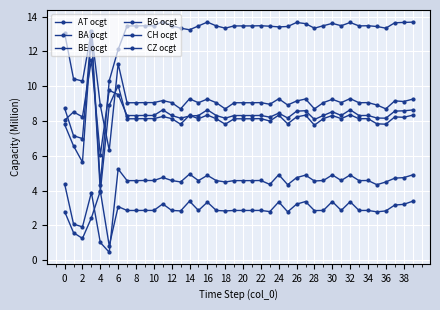

In CH ocgt, how many points are higher than both neighbors (excluding endpoints)?

12